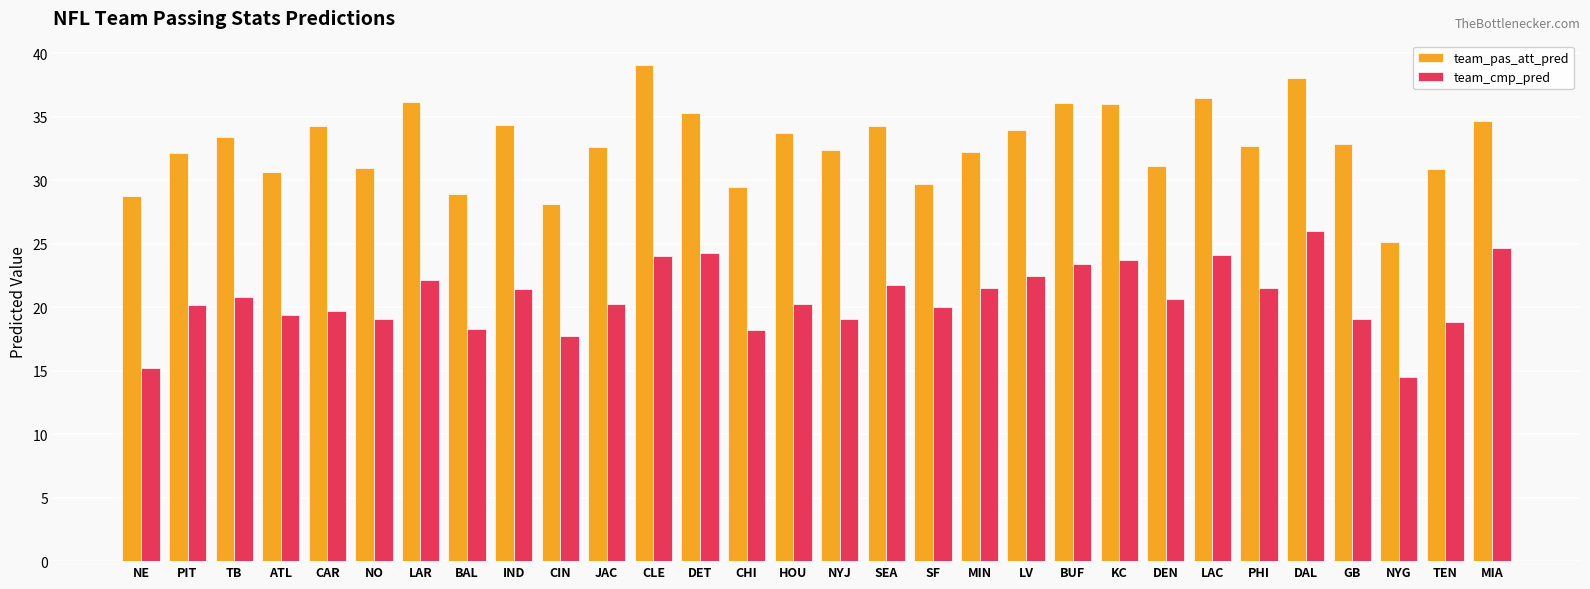

The team_pas_att_pred series shows 32.1 at PIT. True or false?

True